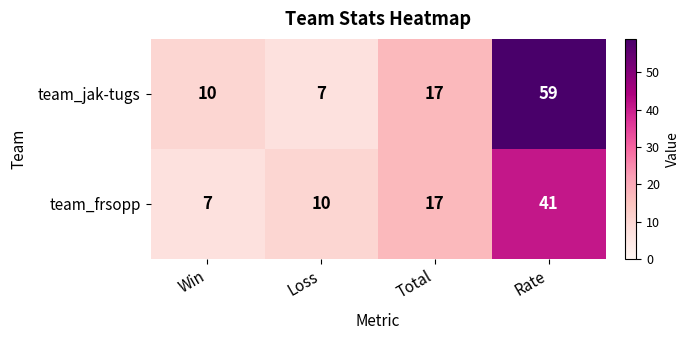

At how many categories does at least one series exceed 55?

1